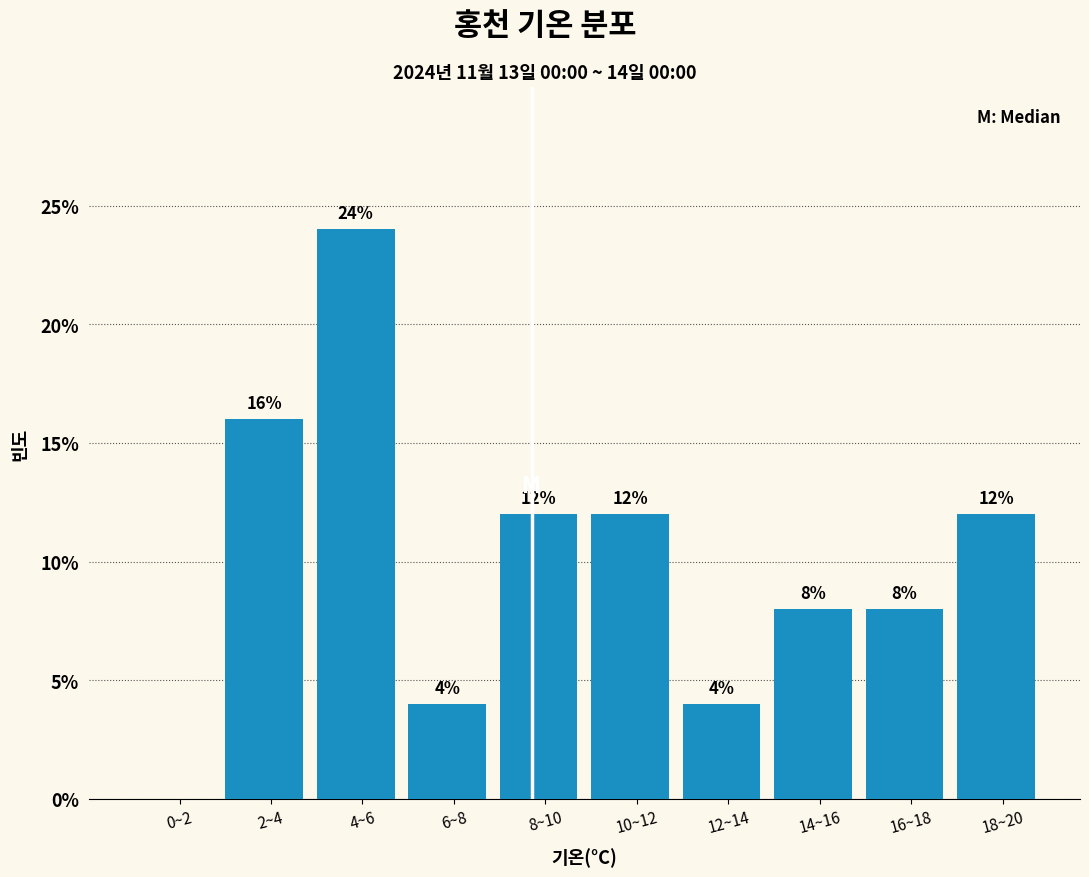

Reading right to left, list all the values displayed in this chart.

18~20=12	16~18=8	14~16=8	12~14=4	10~12=12	8~10=12	6~8=4	4~6=24	2~4=16	0~2=0